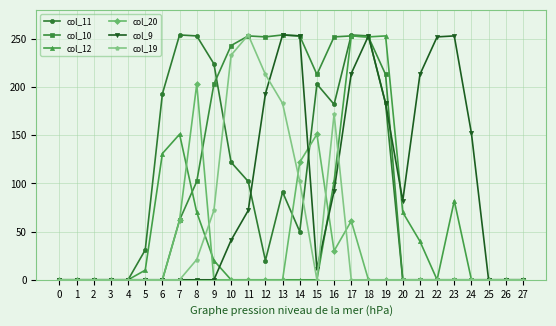

What is the difference between the maximum and minimum values in the col_12 series?

253